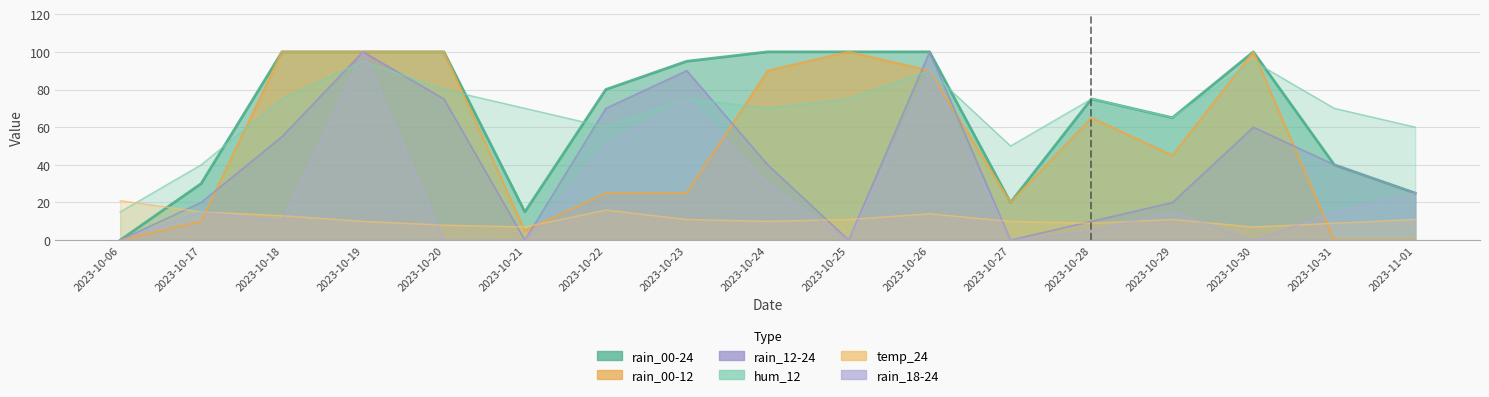

What is the difference between the second highest and second lowest values in the hum_12 series?

55